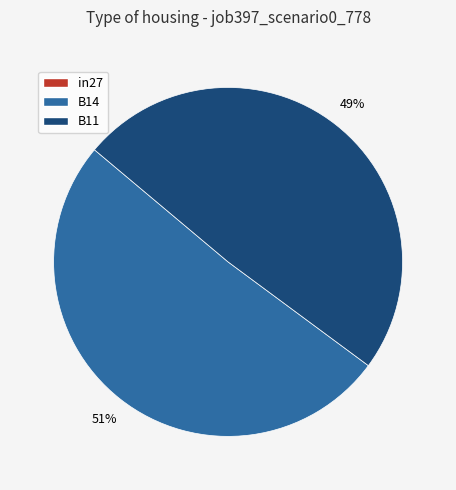

Does any single category account for the majority?

Yes